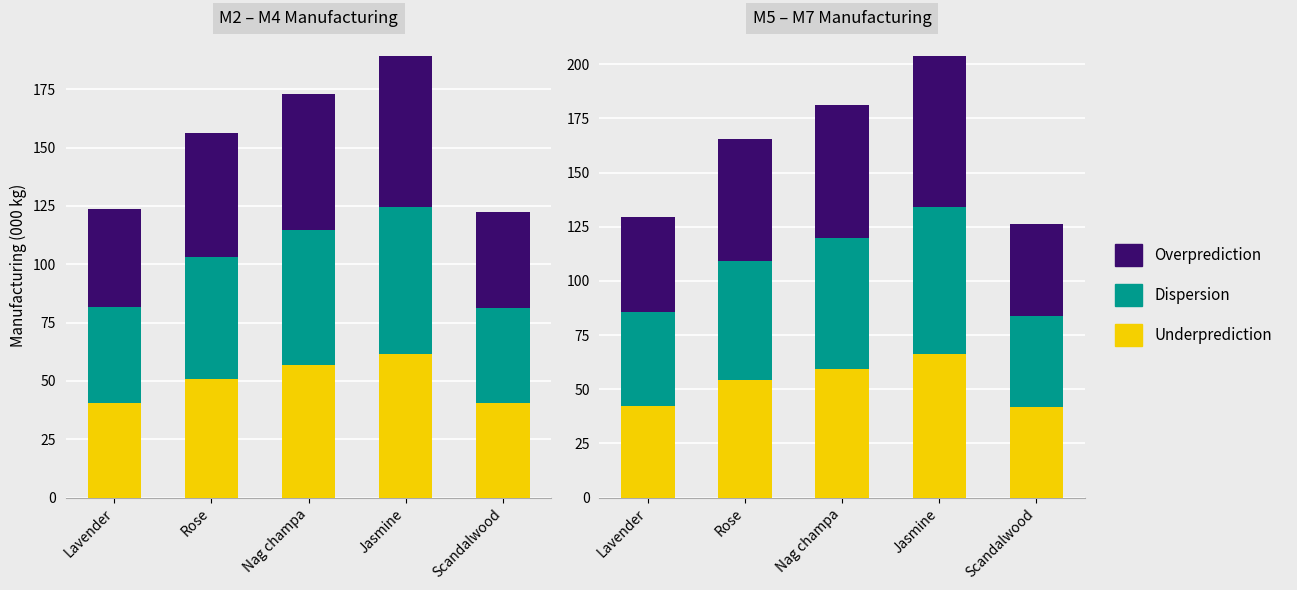

What is the sum of the Dispersion values at Rose and Nag champa?

115.5